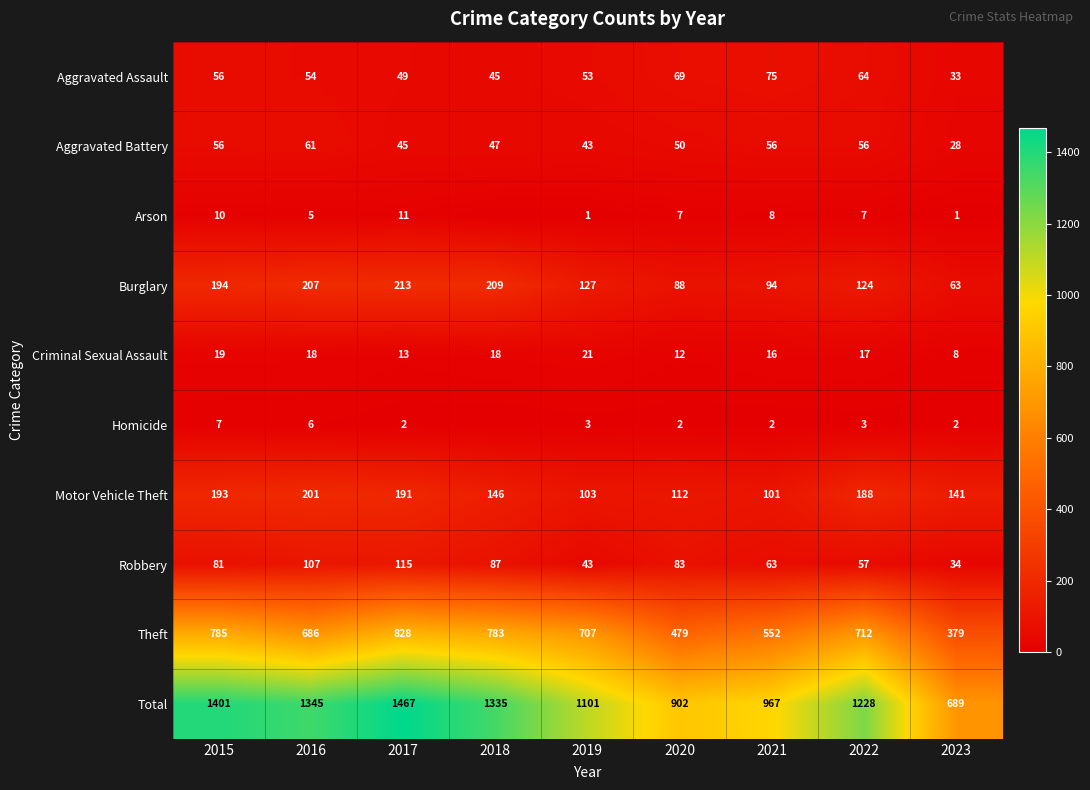

Is the value of Aggravated Assault at 2021 greater than the value of Motor Vehicle Theft at 2016?

No